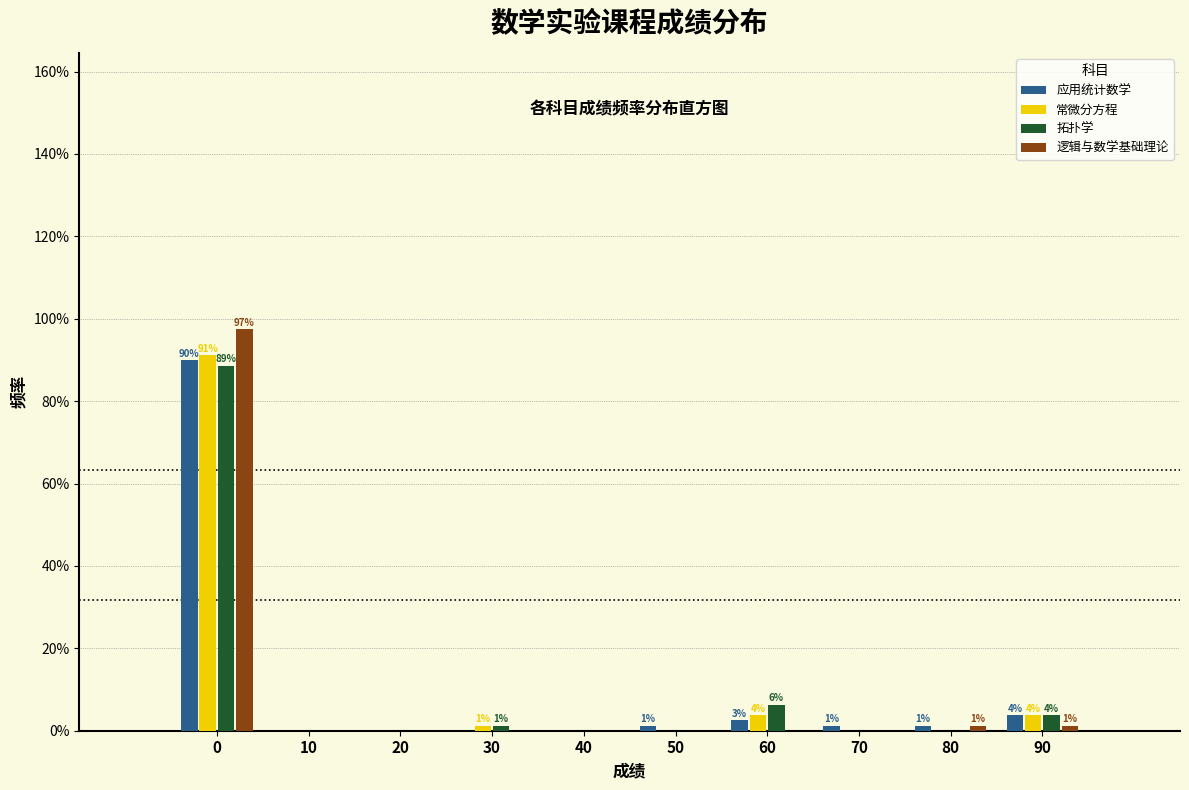

What is the highest value of the 常微分方程 series?

91.1